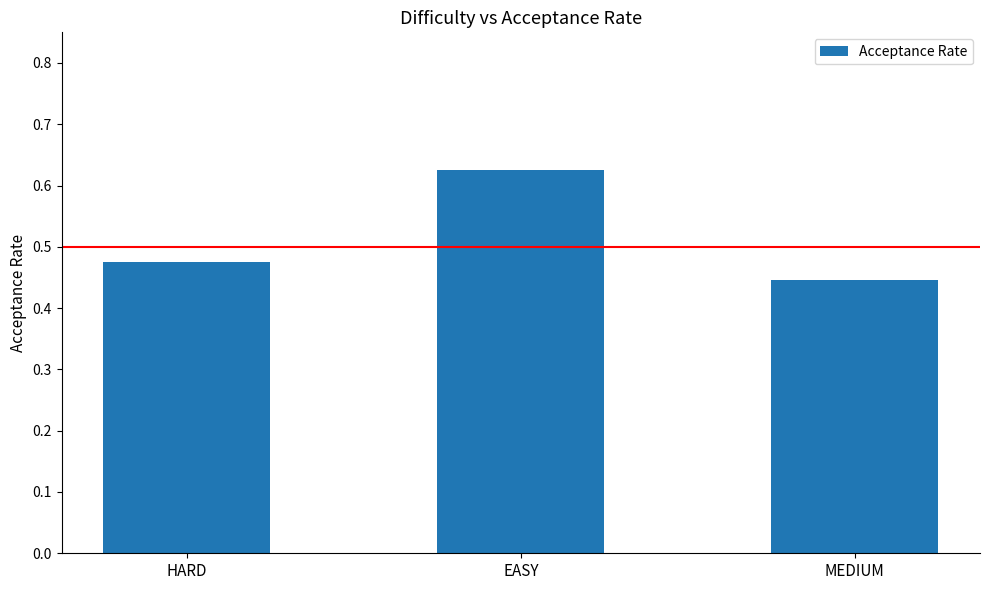

The value at EASY is 0.3. True or false?

False